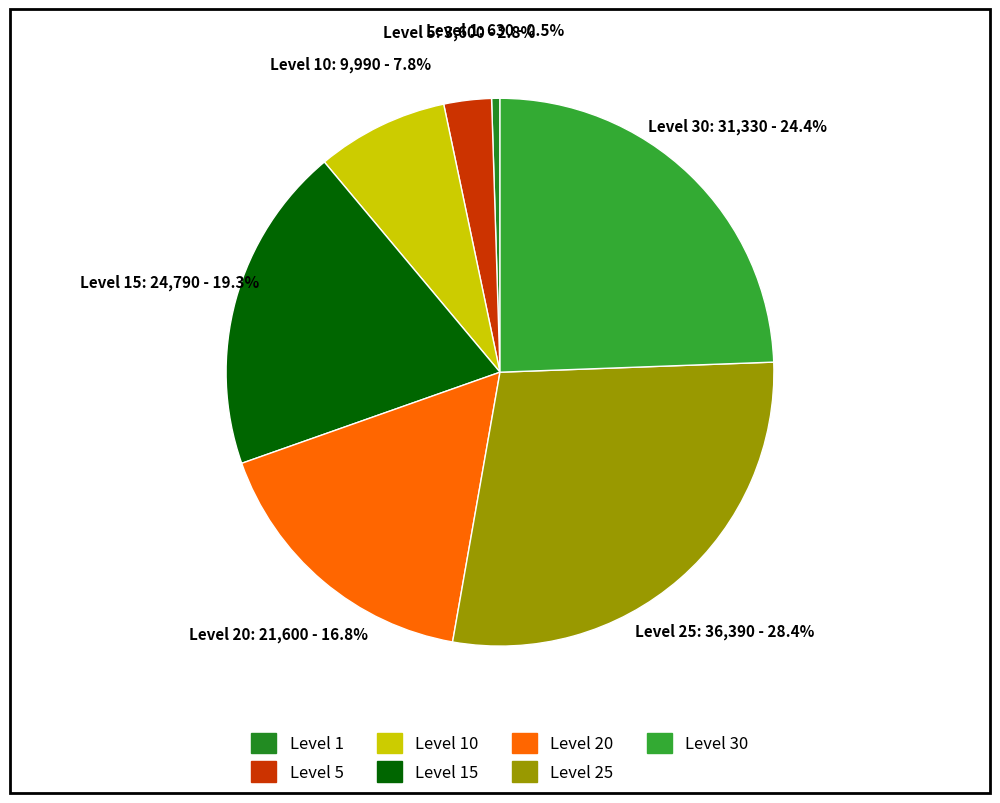

What percentage do Level 10 and Level 1 together represent?

8.3%